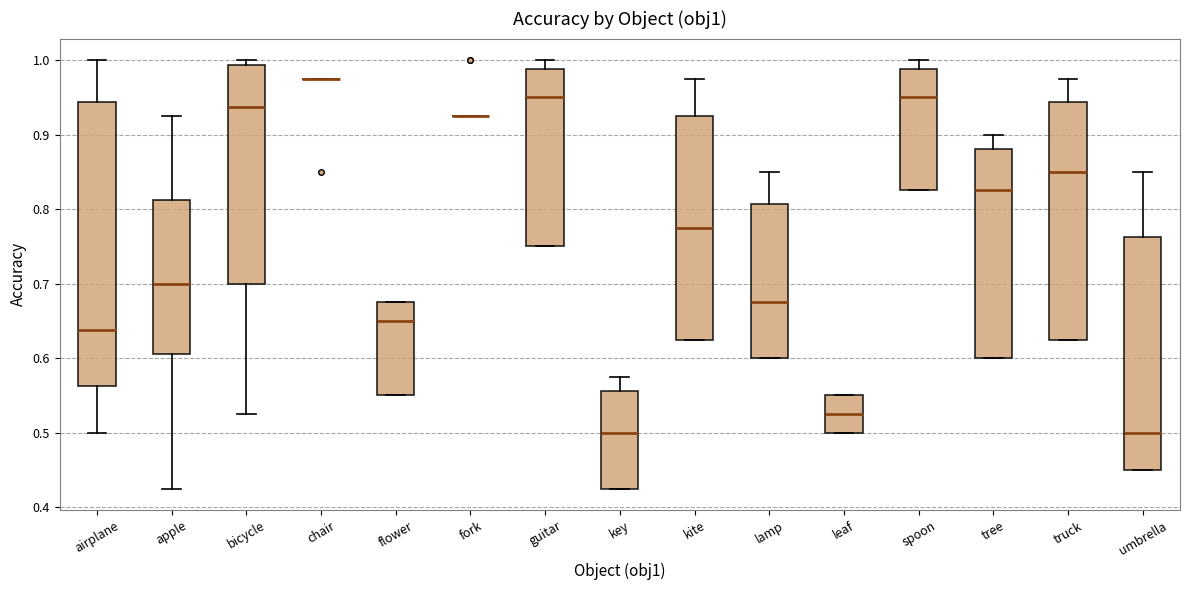

Reading left to right, read every box against the y-axis: the position of its median line, the range the box covers, and the ends of its whiskers. The values are not printed on the chart, so give them approximately, as read against the axis.

airplane: median 0.64, box 0.56 to 0.94, whiskers 0.50 to 1.00
apple: median 0.70, box 0.61 to 0.81, whiskers 0.43 to 0.93
bicycle: median 0.94, box 0.70 to 0.99, whiskers 0.53 to 1.00
chair: box collapsed to a line at 0.98, whiskers 0.98 to 0.98
flower: median 0.65, box 0.55 to 0.68, whiskers 0.55 to 0.68
fork: box collapsed to a line at 0.93, whiskers 0.93 to 0.93
guitar: median 0.95, box 0.75 to 0.99, whiskers 0.75 to 1.00
key: median 0.50, box 0.43 to 0.56, whiskers 0.43 to 0.58
kite: median 0.78, box 0.63 to 0.93, whiskers 0.63 to 0.98
lamp: median 0.68, box 0.60 to 0.81, whiskers 0.60 to 0.85
leaf: median 0.53, box 0.50 to 0.55, whiskers 0.50 to 0.55
spoon: median 0.95, box 0.83 to 0.99, whiskers 0.83 to 1.00
tree: median 0.83, box 0.60 to 0.88, whiskers 0.60 to 0.90
truck: median 0.85, box 0.63 to 0.94, whiskers 0.63 to 0.98
umbrella: median 0.50, box 0.45 to 0.76, whiskers 0.45 to 0.85